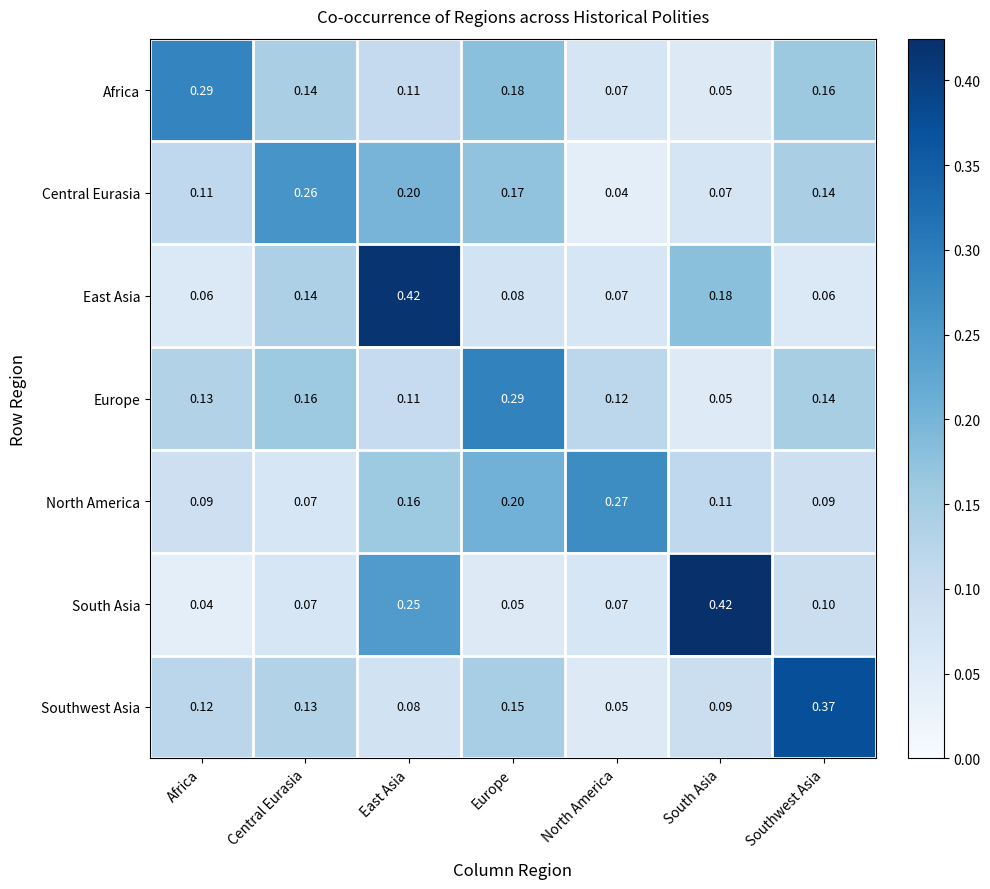

Count the number of categories in the chart.

7